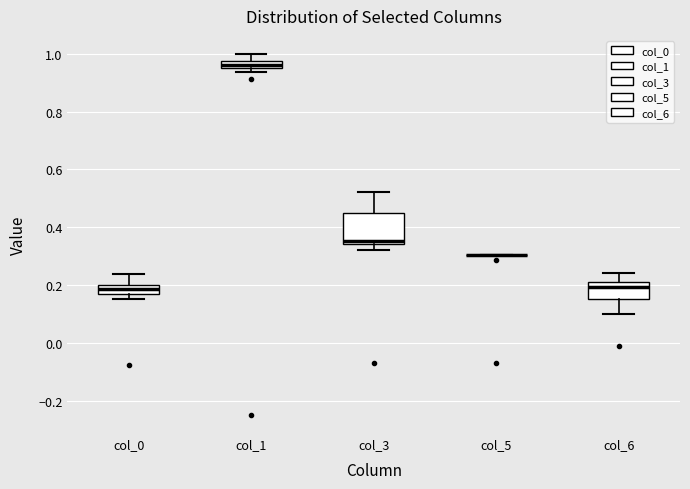

Which box is the tallest, from its lower edge to its upper edge?

col_3